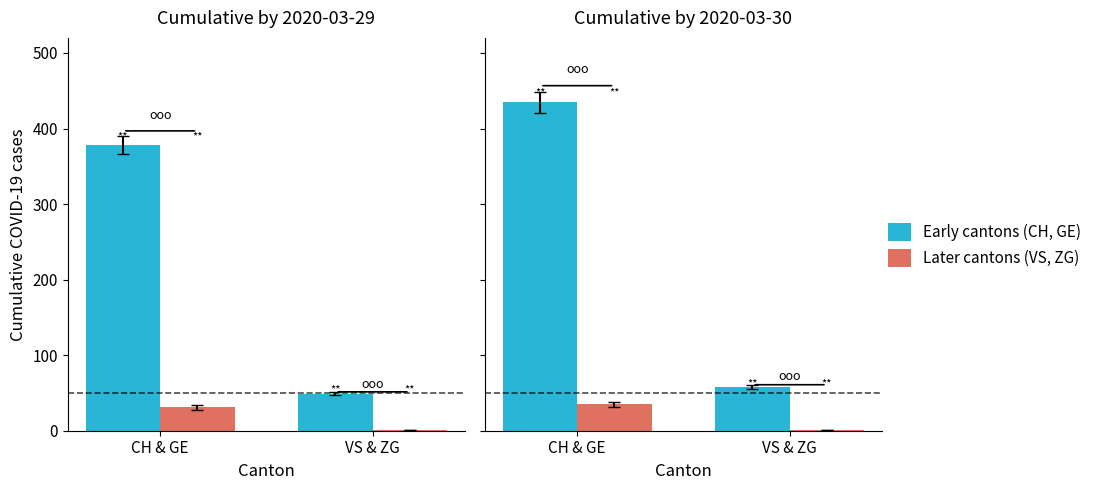

Rank the series by their average value, from highest to lowest.

Early cantons (CH, GE), Later cantons (VS, ZG)